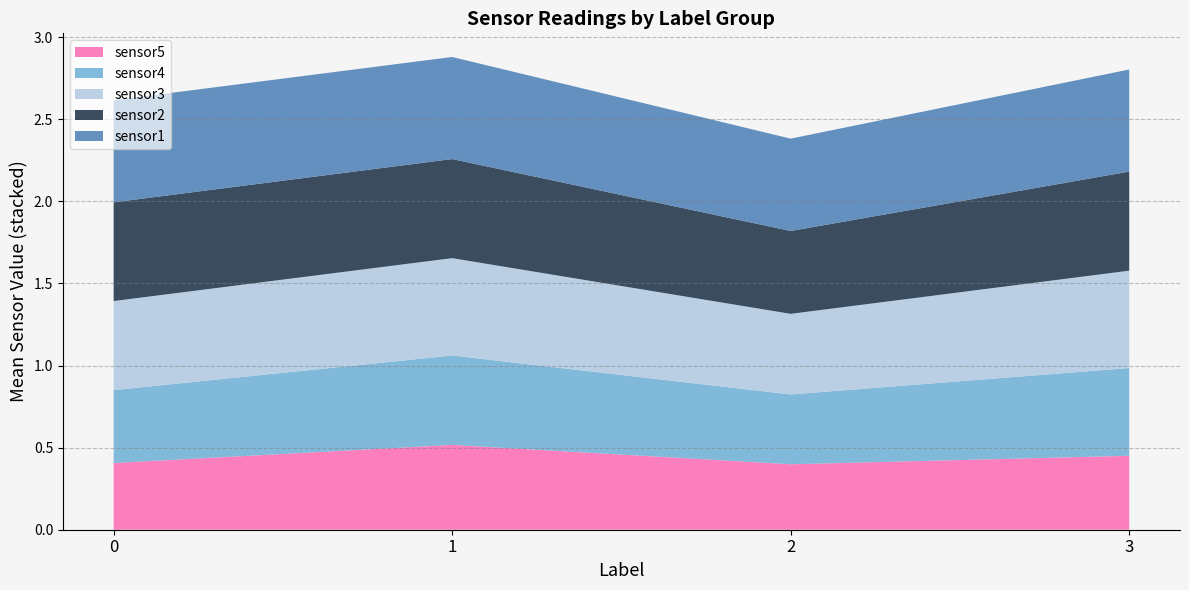

Reading left to right, list all the values displayed in this chart.

sensor1: 0.6	0.6	0.6	0.6
sensor2: 0.6	0.6	0.5	0.6
sensor3: 0.5	0.6	0.5	0.6
sensor4: 0.4	0.5	0.4	0.5
sensor5: 0.4	0.5	0.4	0.5